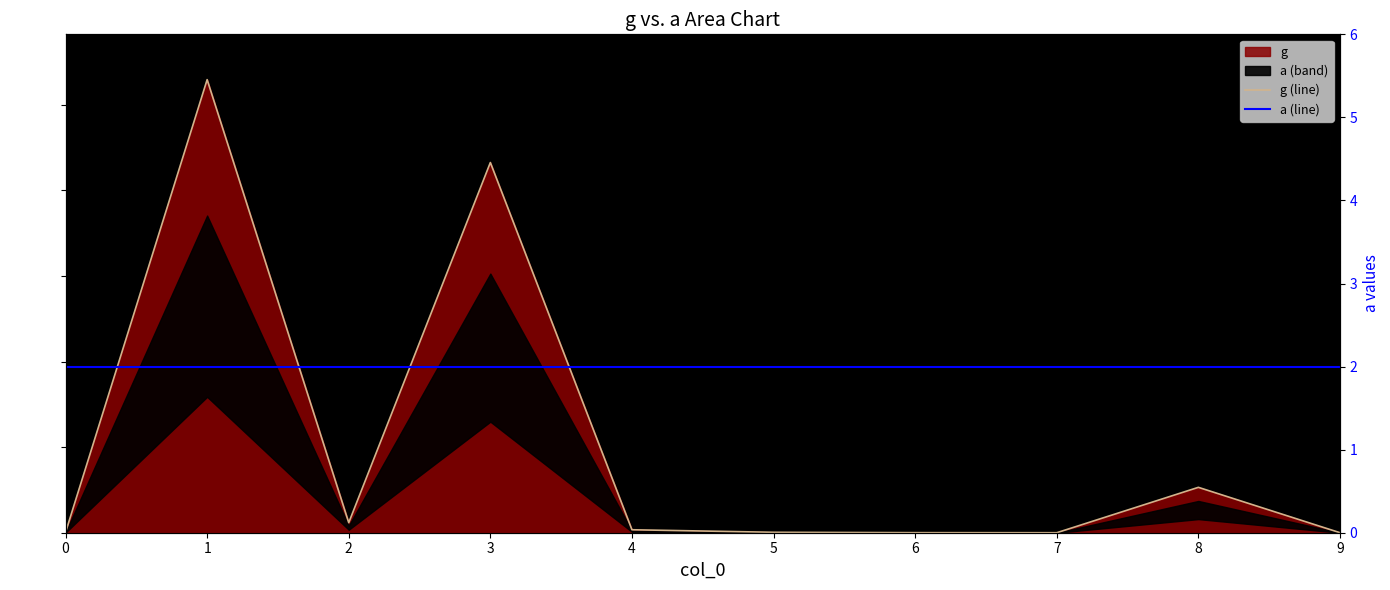

In g (line), how many points are higher than both neighbors (excluding endpoints)?

3